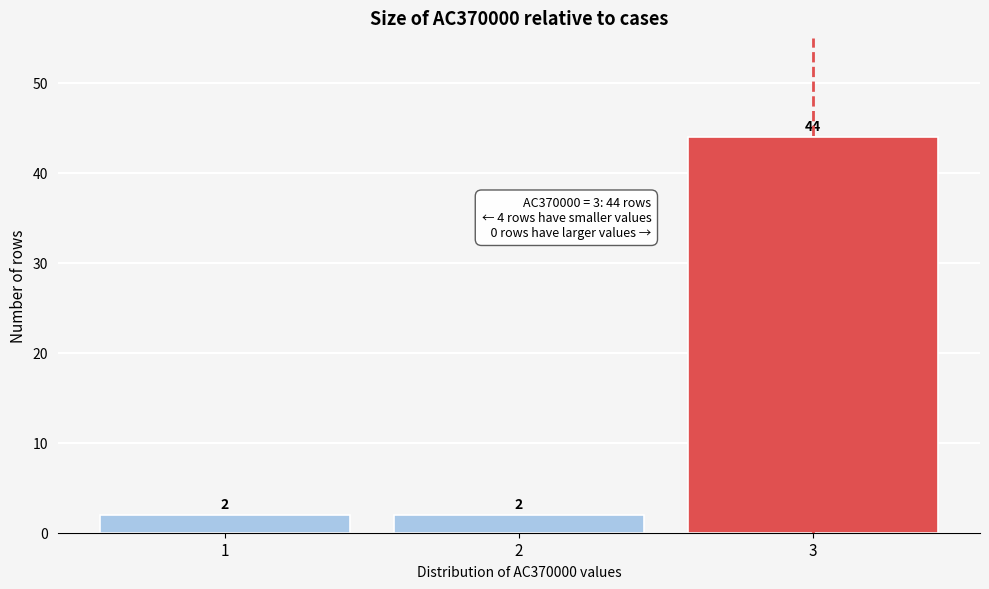

Reading left to right, transcribe this chart: for each bar, give the range it covers on the x-axis and its height.

0.5 to 1.5: 2
1.5 to 2.5: 2
2.5 to 3.5: 44